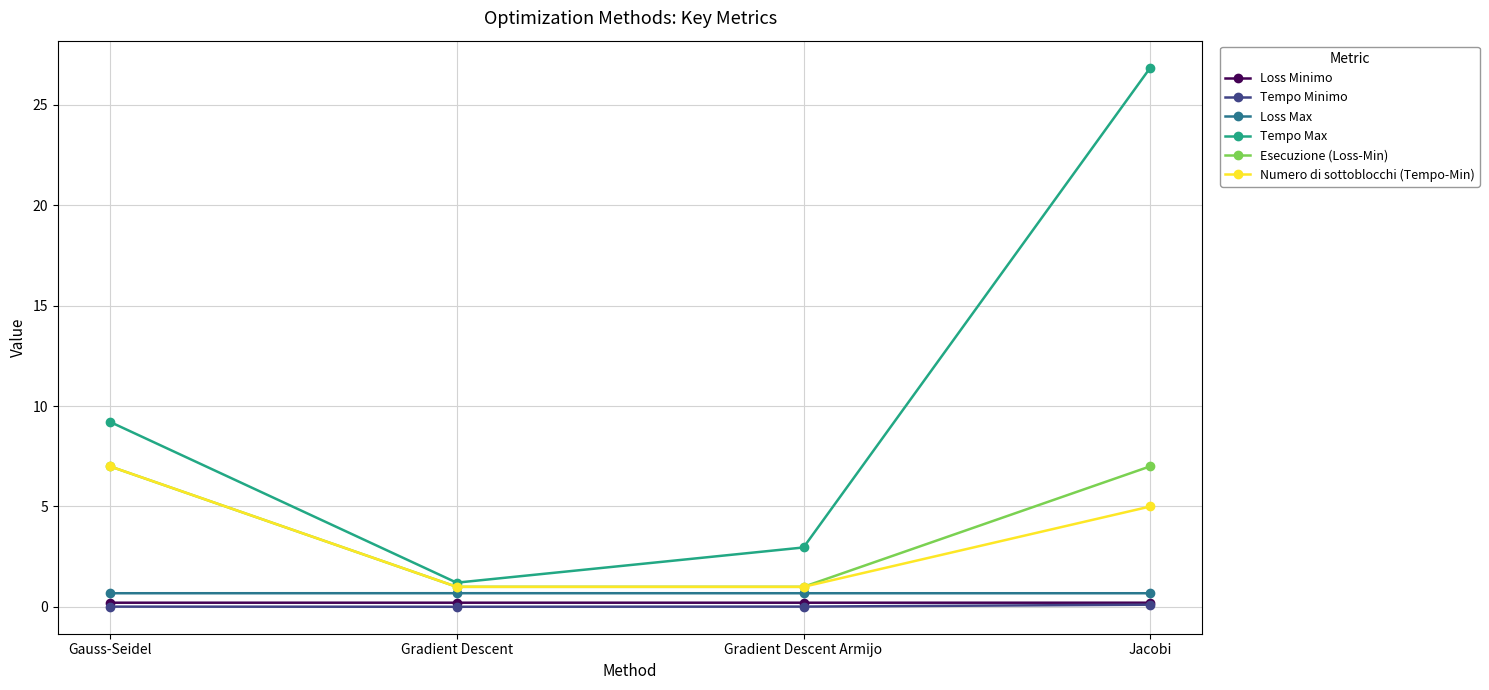

What is the sum of the Numero di sottoblocchi (Tempo-Min) values at Gradient Descent Armijo and Gauss-Seidel?

8.0